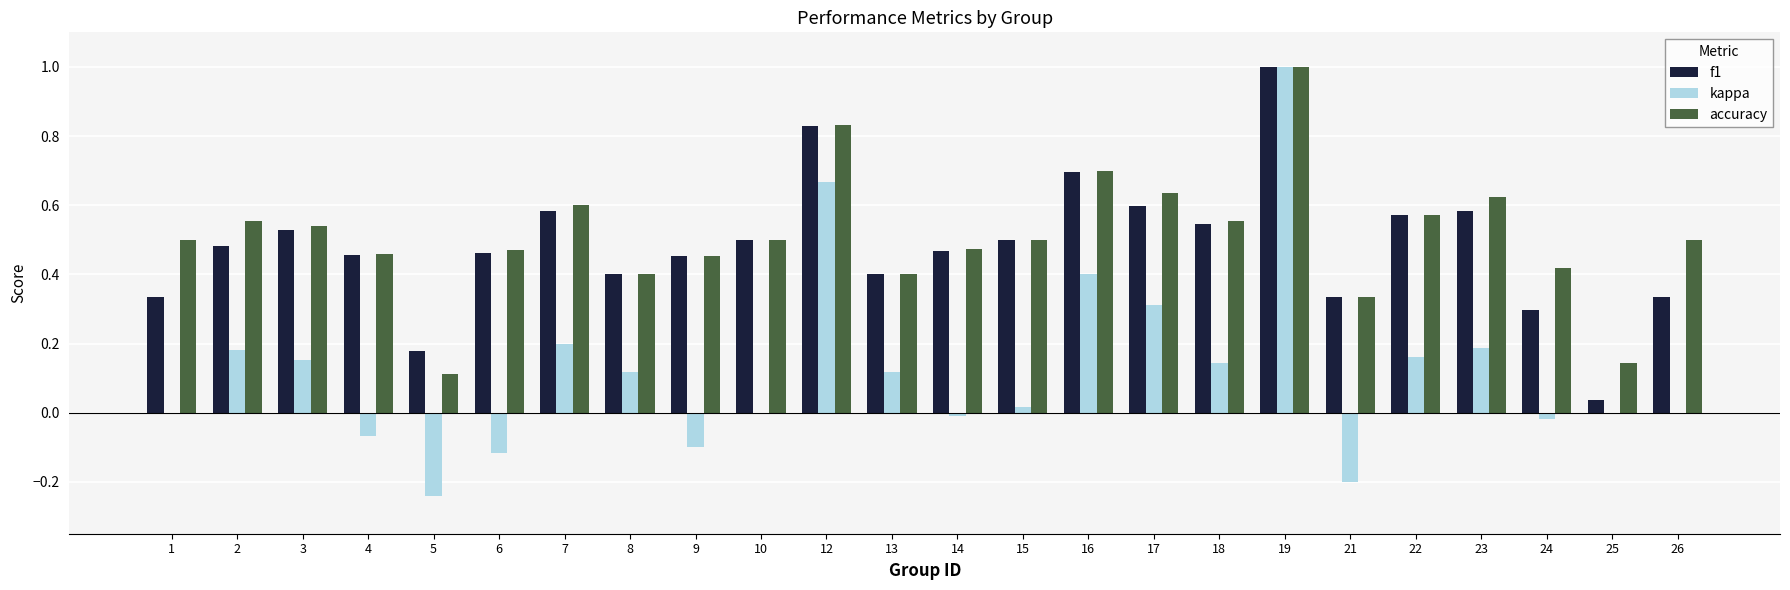

What is the sum of all accuracy values?

12.3